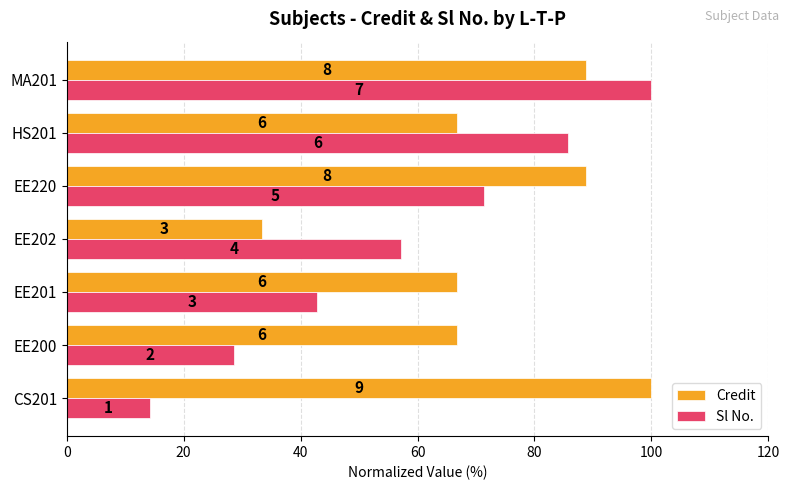

What are all the series names shown in the legend?

Credit, Sl No.